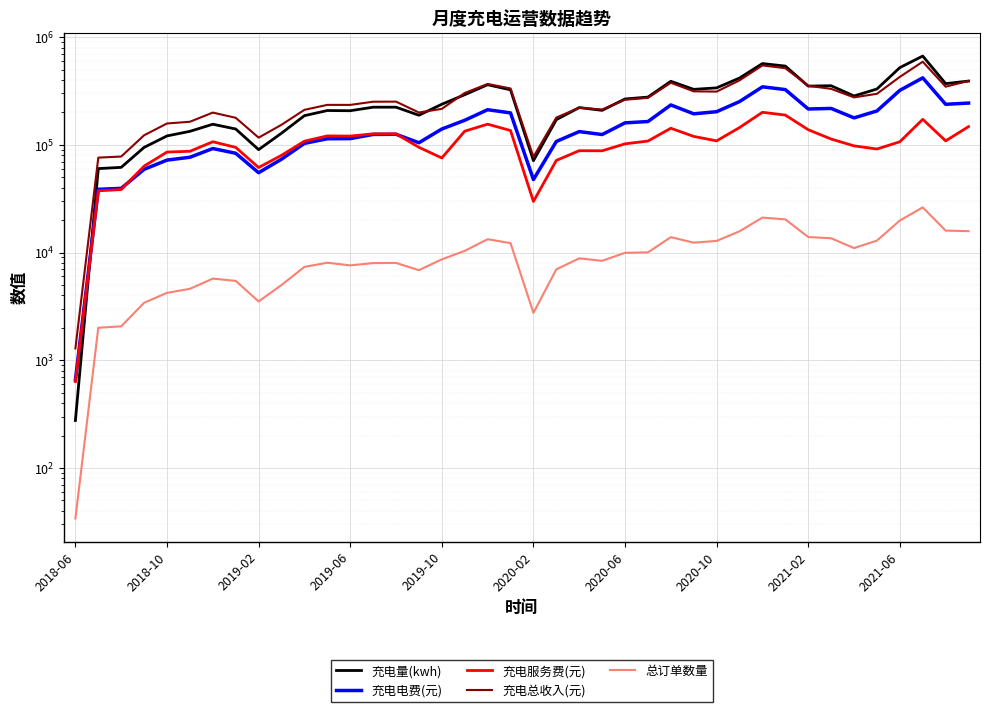

Which series has the widest spread of values?

充电量(kwh)